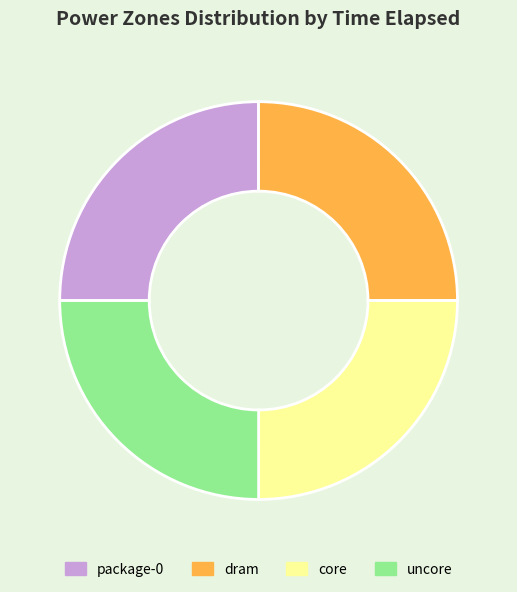

Does uncore represent more than half of the total?

No